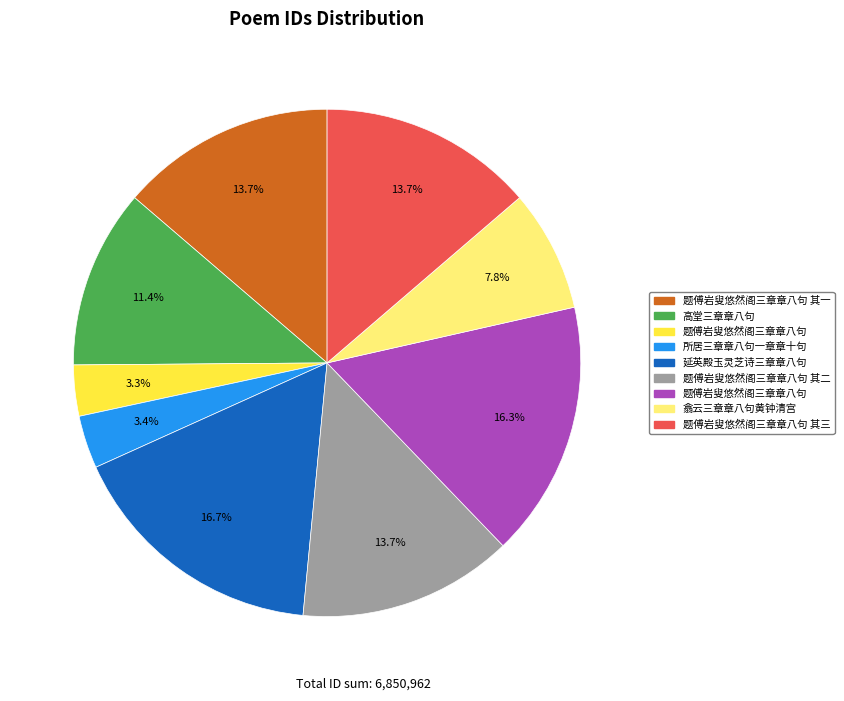

To the nearest percent, what is the difference between the largest and smallest slice percentages?

13%